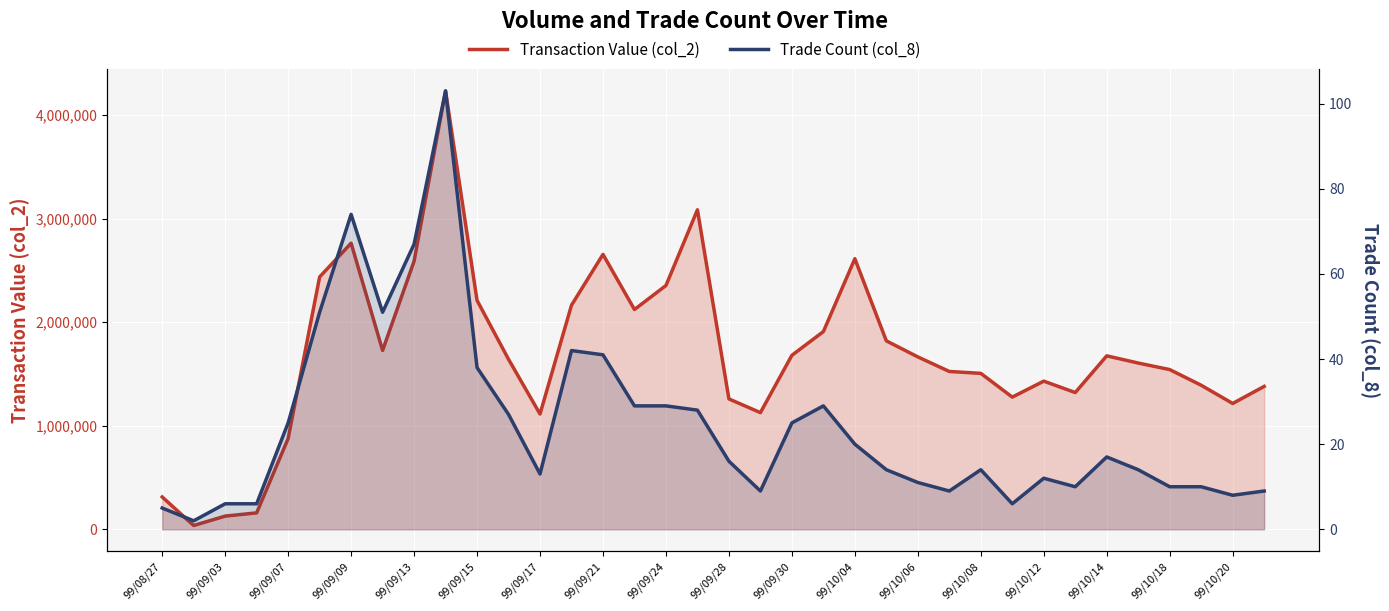

How many data points does each series have?

36